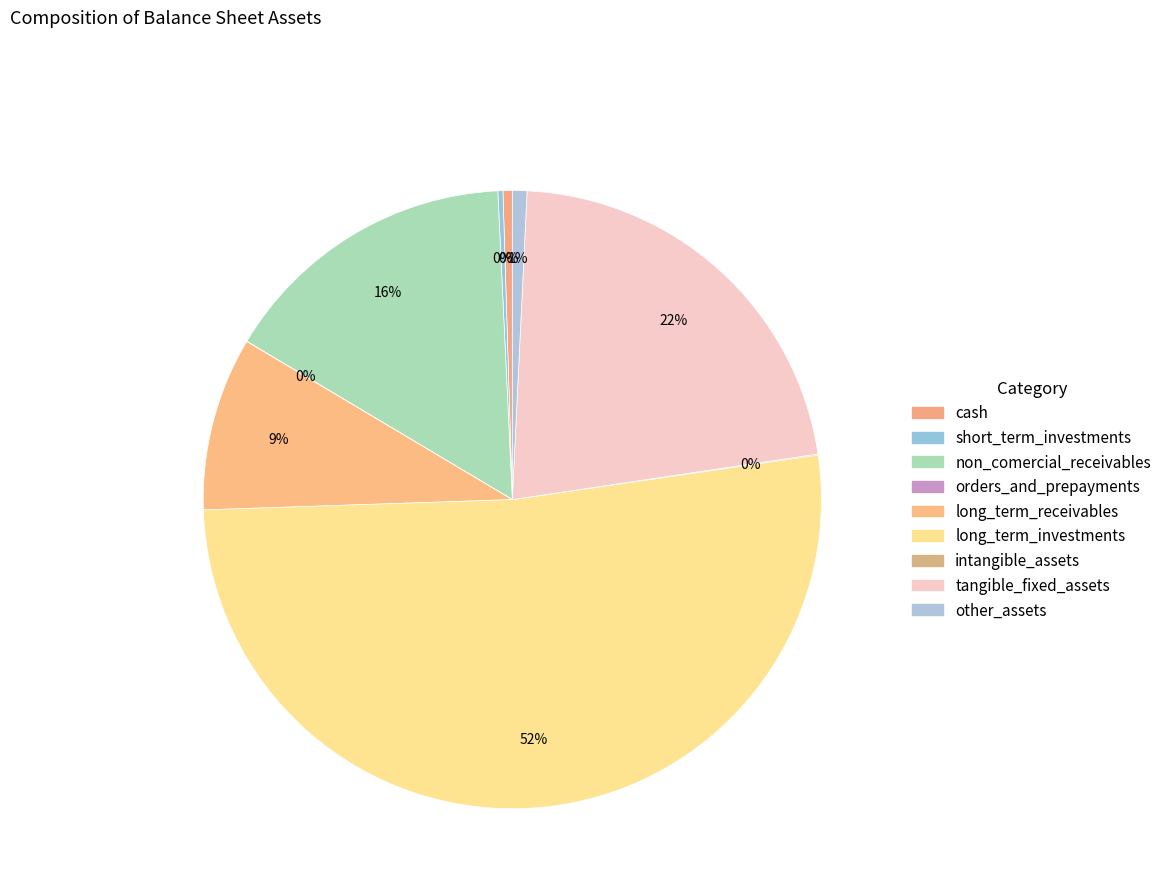

How many slices are in this pie chart?

9